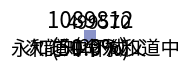

Which category has the smallest portion of the pie?

永和道中怀成父